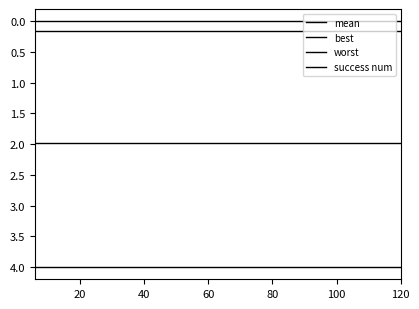

What is the average value of the worst series?

4.0